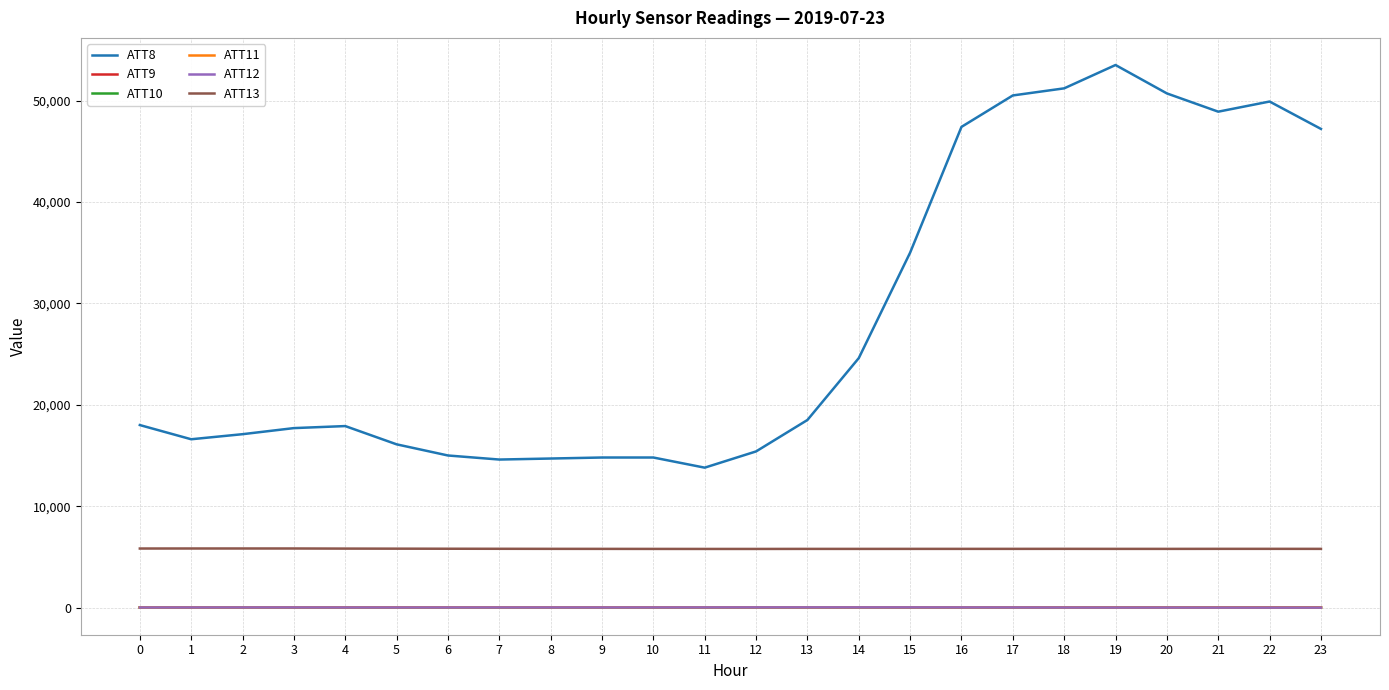

True or false: ATT13 and ATT8 cross at least once.

False